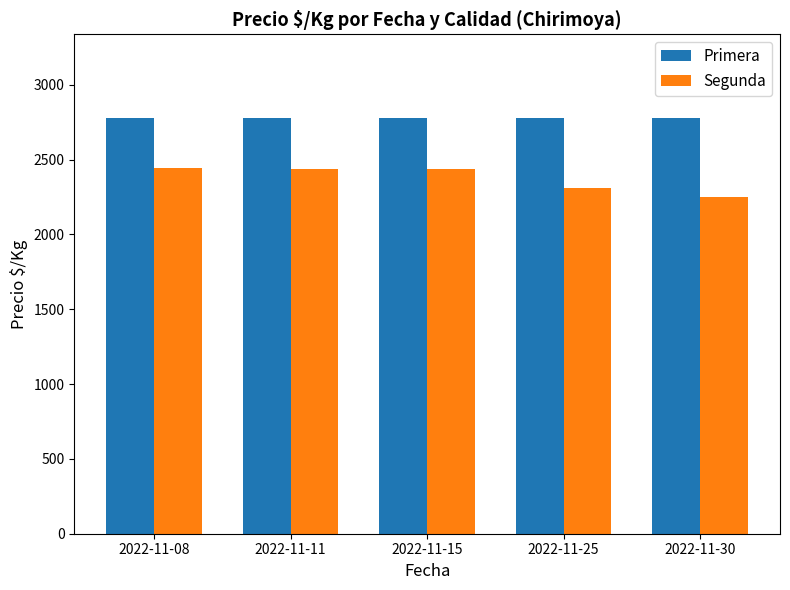

At 2022-11-11, list the series in order from smallest to largest.

Segunda, Primera